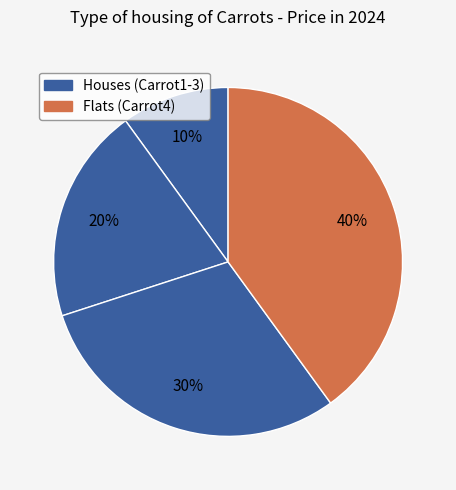

Rank the categories by value from highest to lowest.

Carrot4, Carrot3, Carrot2, Carrot1